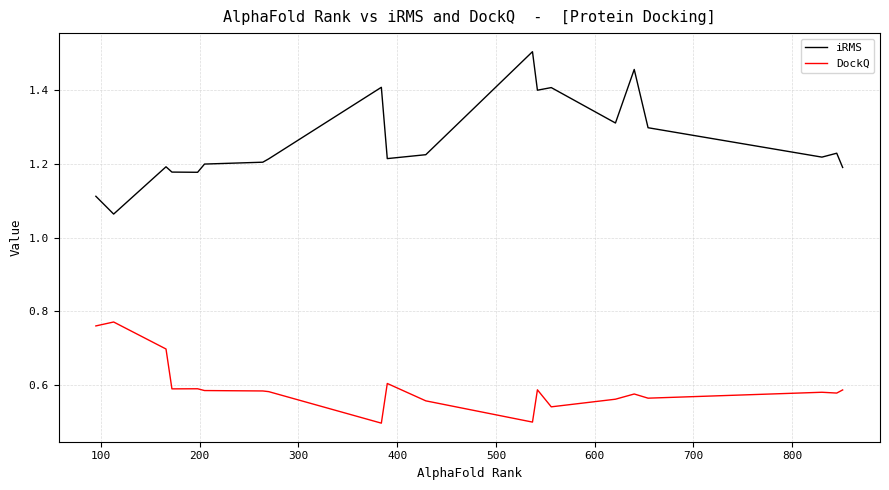

Which series has the largest total across all categories?

iRMS